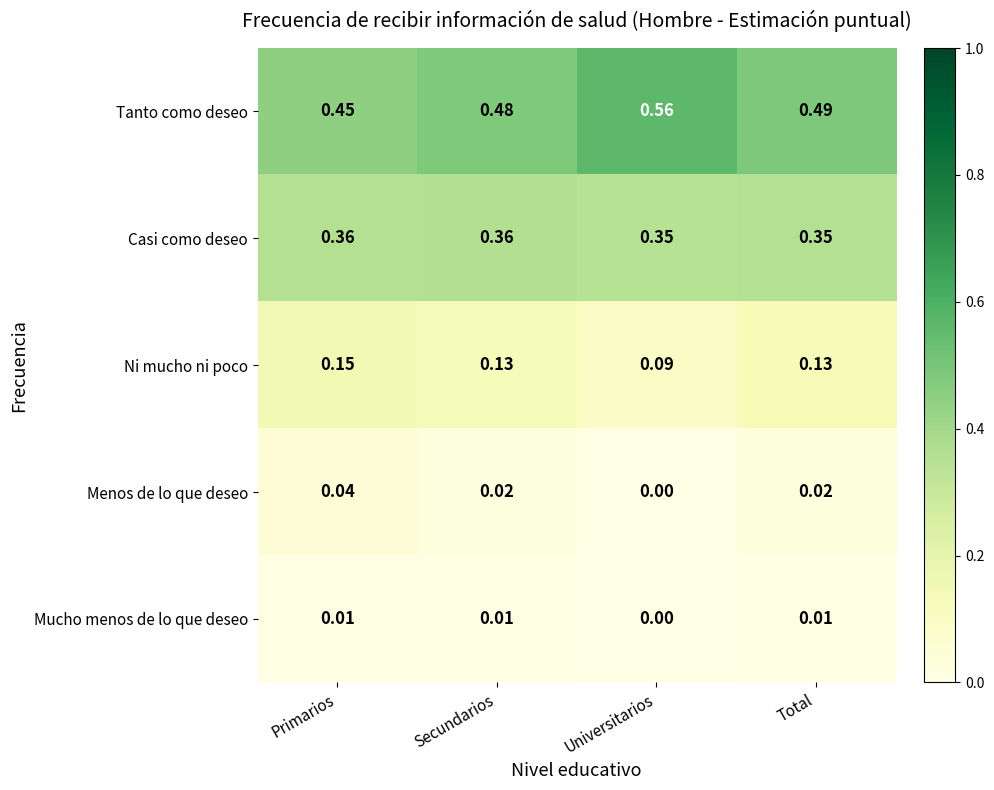

At which label is Mucho menos de lo que deseo closest to 0?

Universitarios